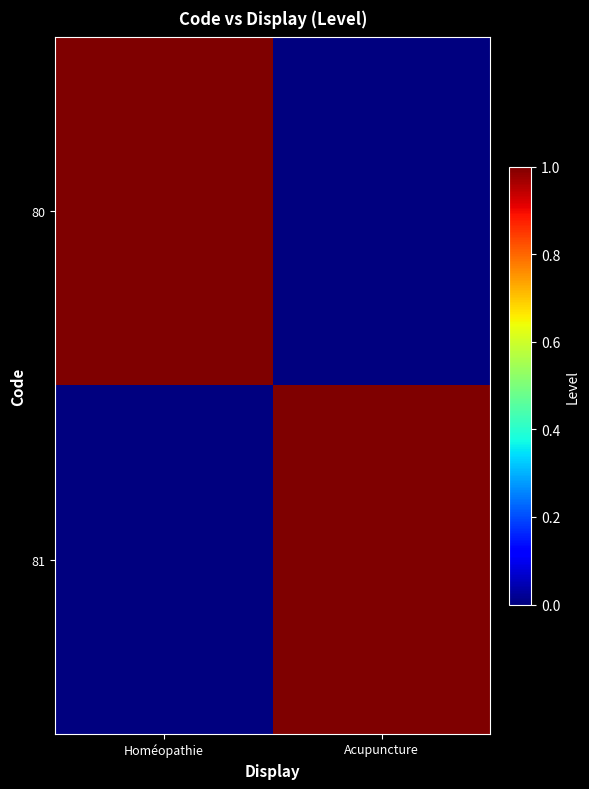

Reading left to right, what are all the values shown in this chart?

80: Homéopathie=1	Acupuncture=0
81: Homéopathie=0	Acupuncture=1